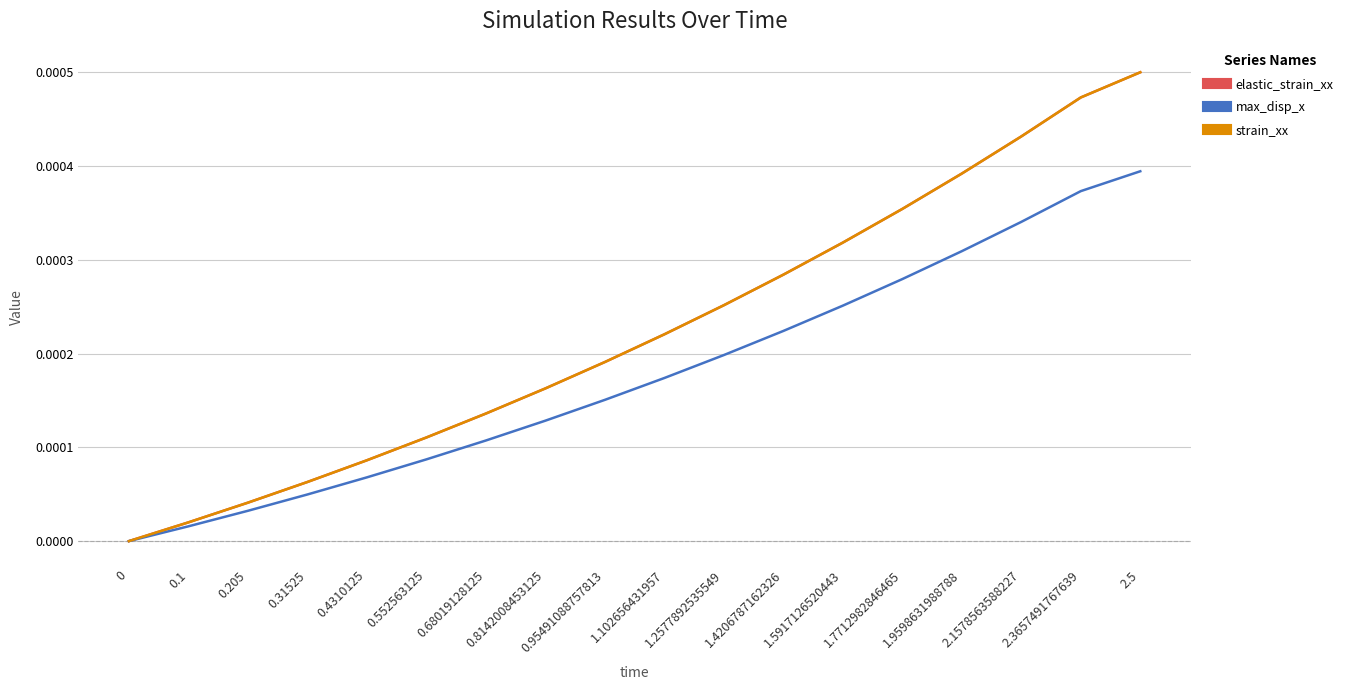

Is this an area chart (filled region under the line)?

No